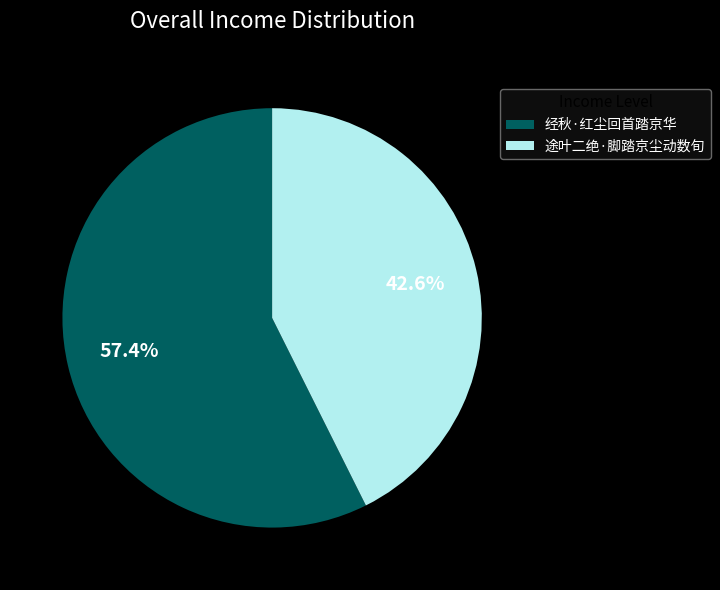

Which slice is the largest?

经秋·红尘回首踏京华